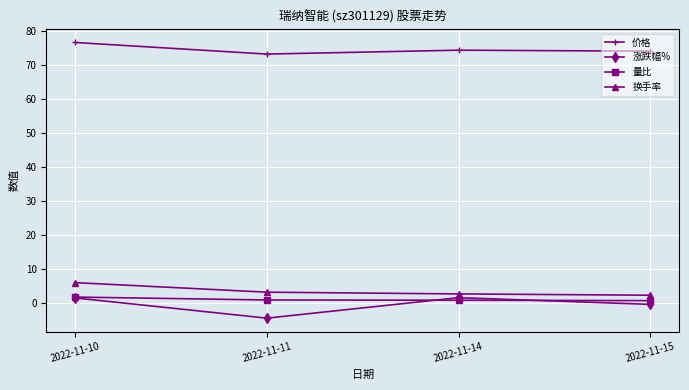

True or false: 涨跌幅% has a value of -4.5 at 2022-11-11.

True